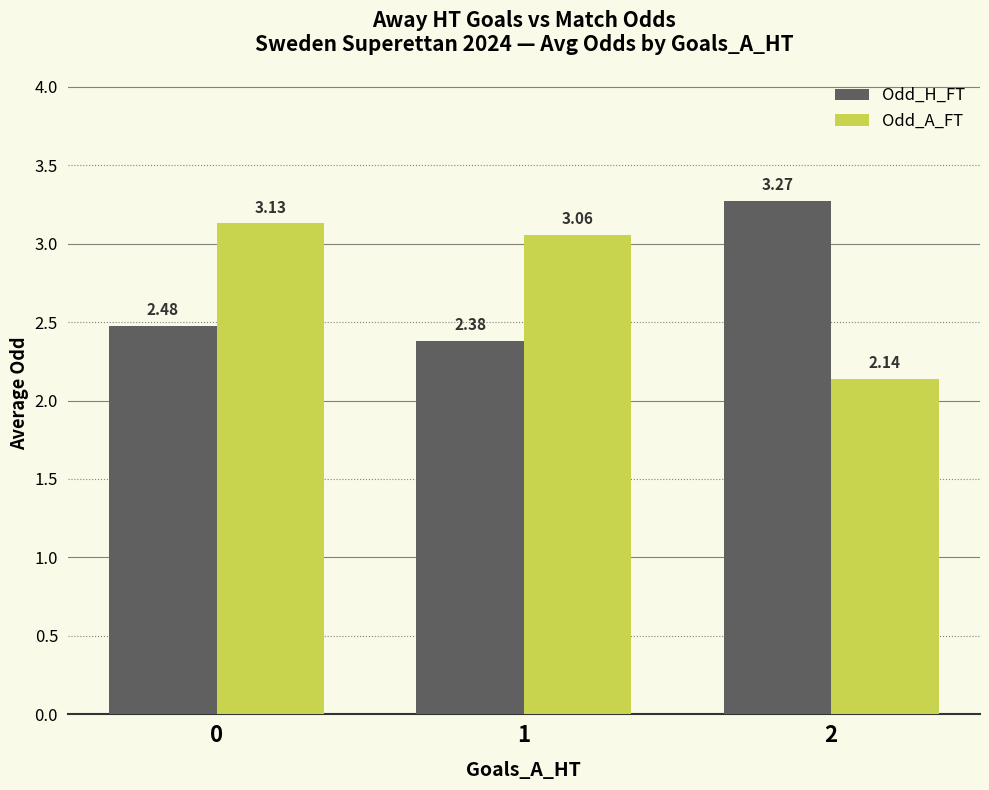

What is the average value of the Odd_H_FT series?

2.7